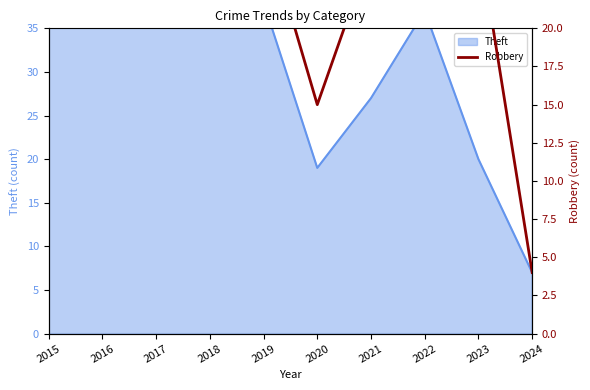

How many categories are shown in the chart?

10